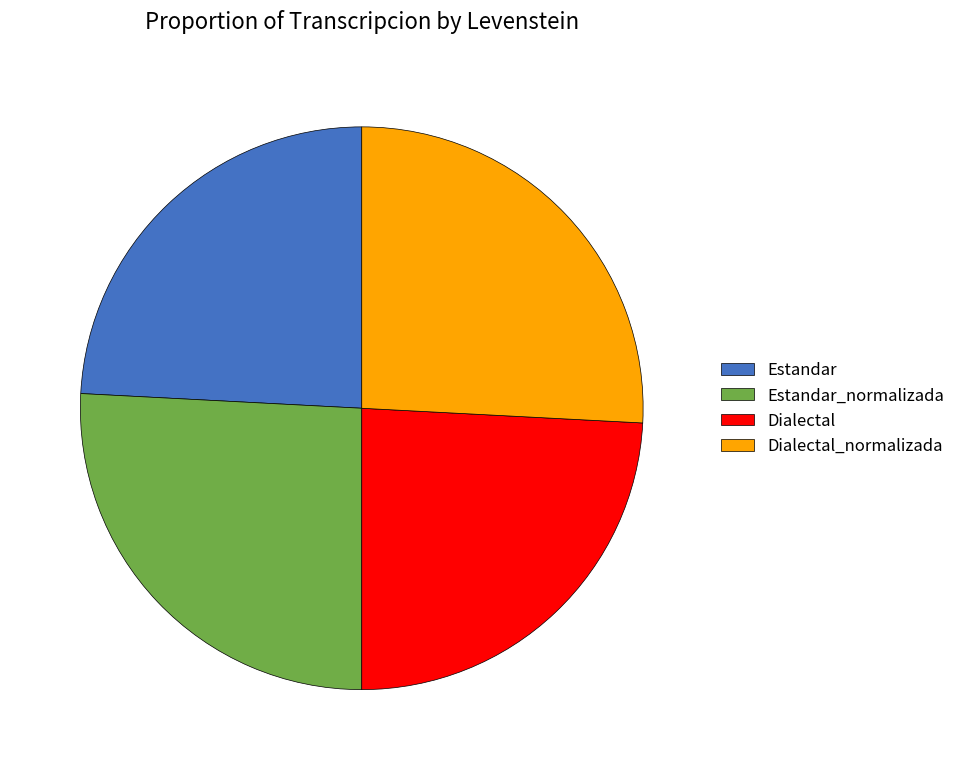

True or false: Dialectal_normalizada accounts for 26% of the total.

True